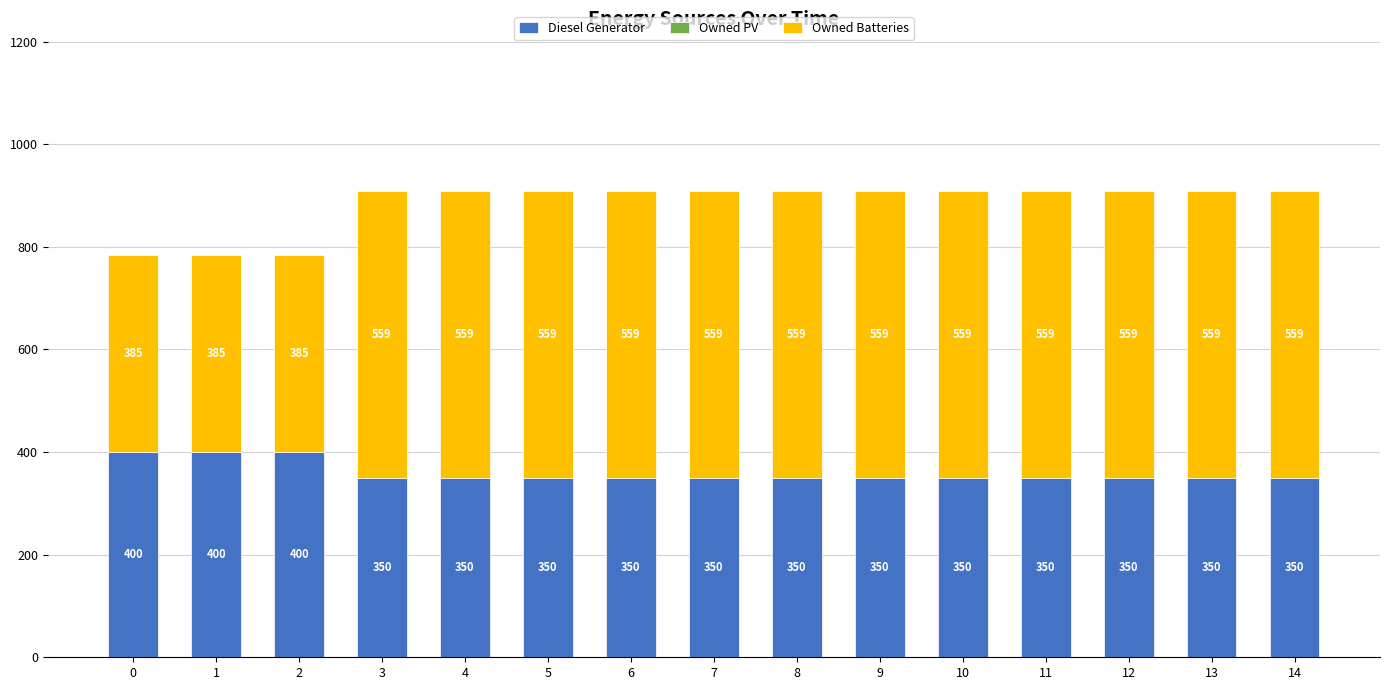

What is the difference between the second highest and minimum values in the Diesel Generator series?

50